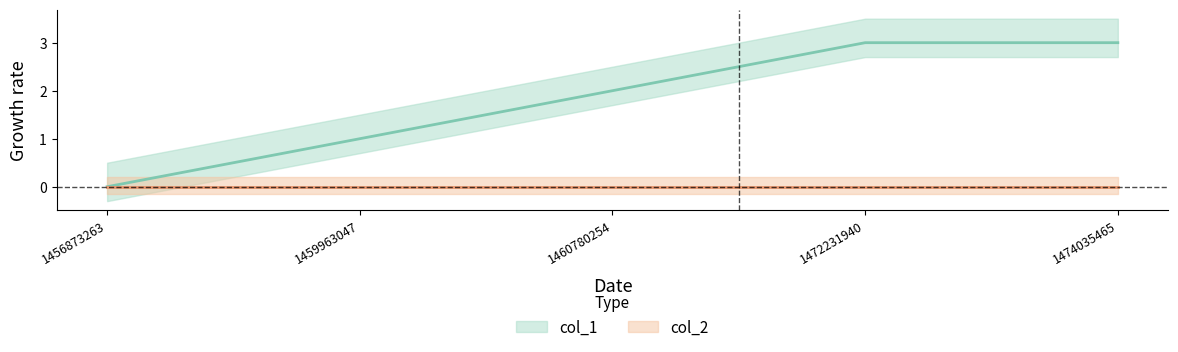

What is the ratio of the value at 1460780254 to the value at 1472231940?

0.7